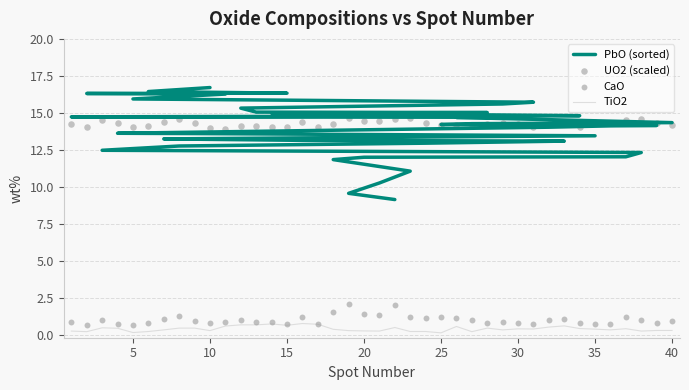

What are all the series names shown in the legend?

PbO (sorted), TiO2, UO2 (scaled), CaO